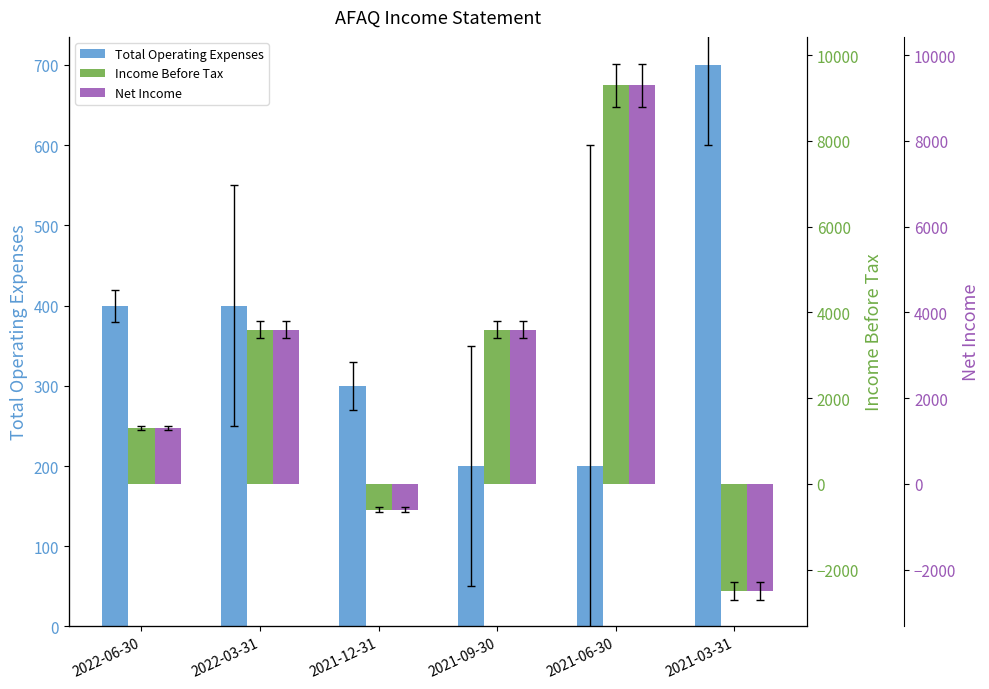

Count the Net Income values in the range -600 to 3600.

4